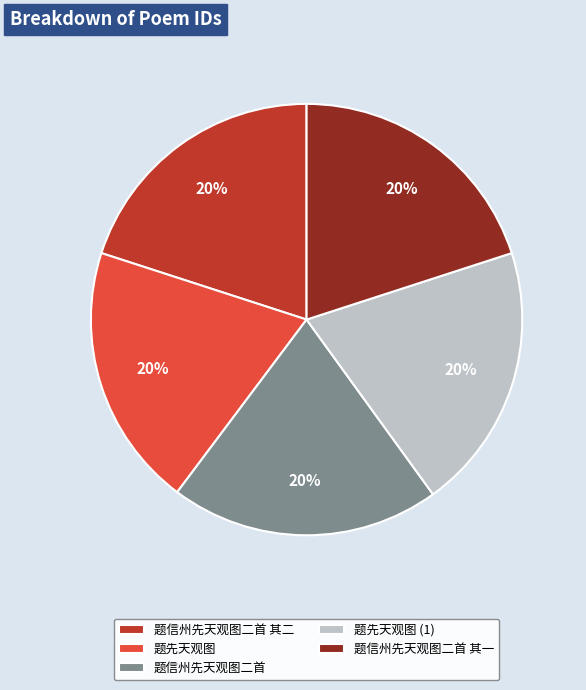

Is there any slice that represents more than half of the pie?

No